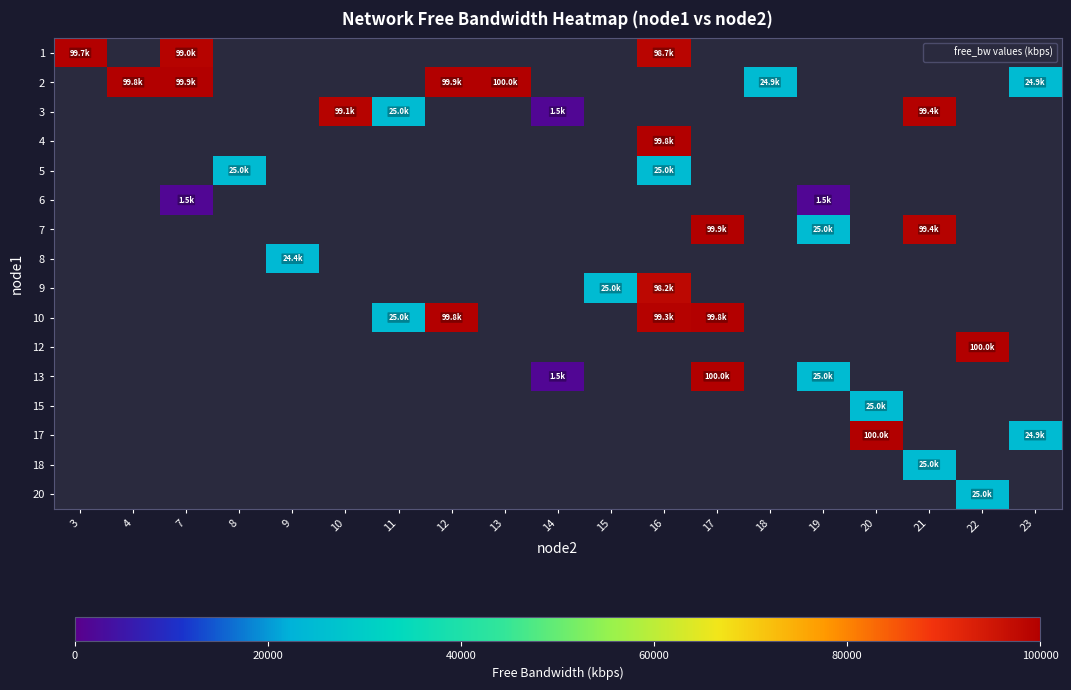

Which label corresponds to the smallest value in the chart?

7